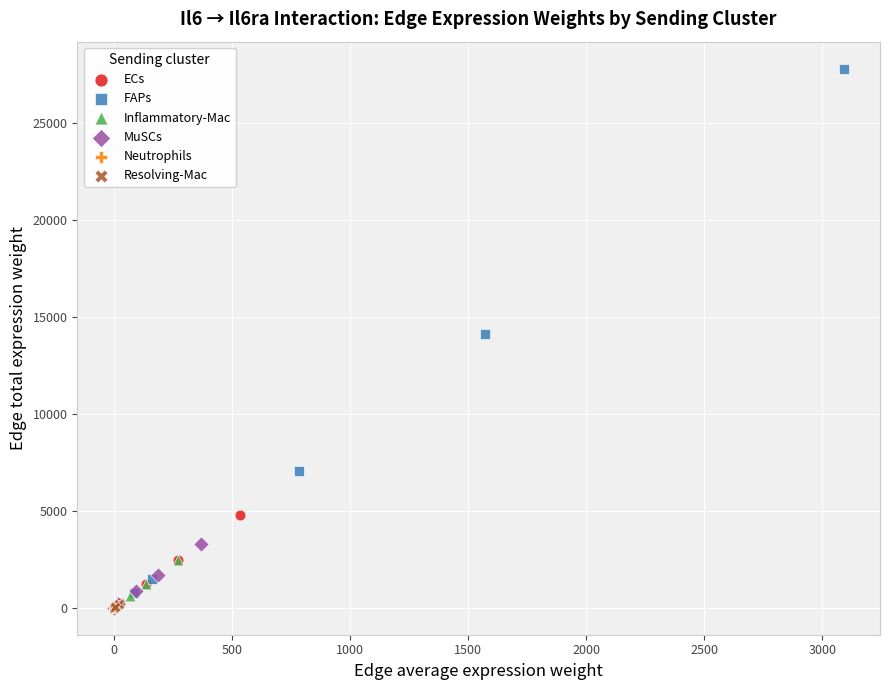

Which series has the largest Y range (max minus min)?

FAPs